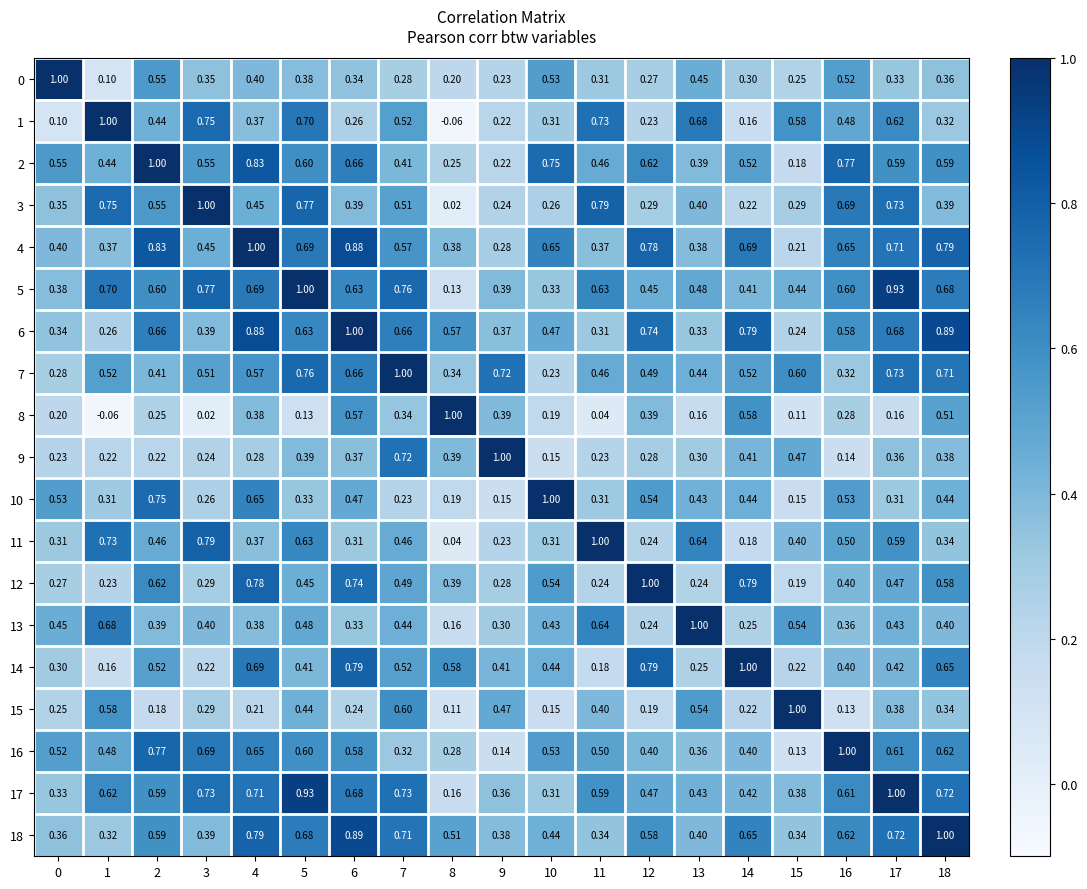

Is the value of 1 at 5 greater than the value of 12 at 7?

Yes